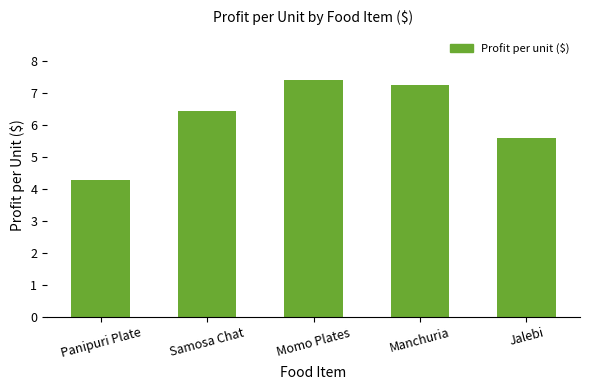

What is the sum of the values at Samosa Chat and Manchuria?

13.7